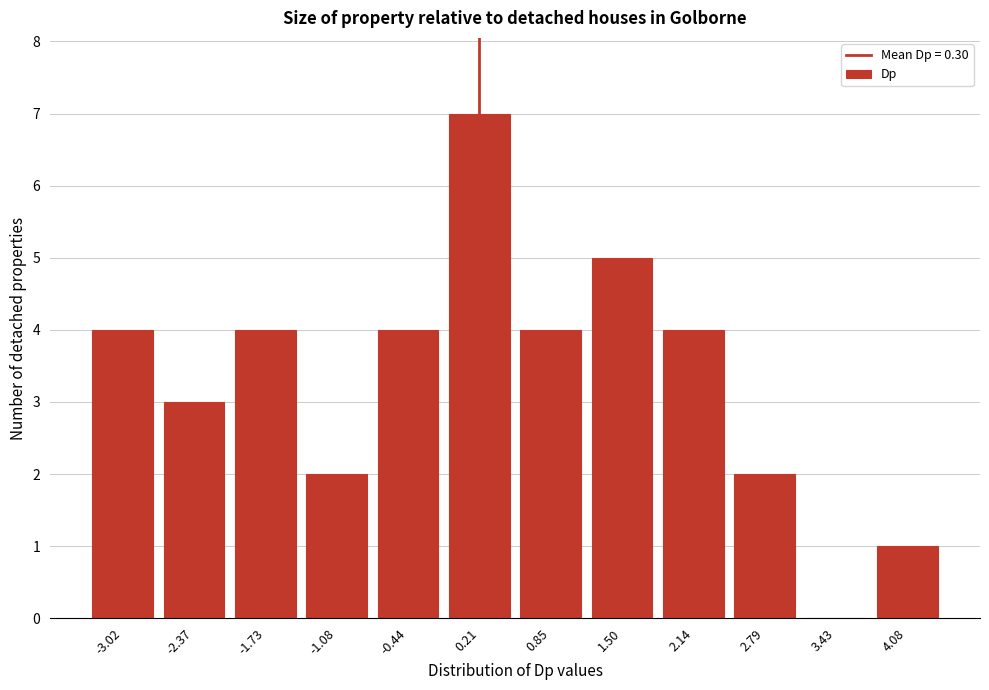

Reading right to left, transcribe all the data shown in this chart.

4.08=1	3.43=0	2.79=2	2.14=4	1.50=5	0.85=4	0.21=7	-0.44=4	-1.08=2	-1.73=4	-2.37=3	-3.02=4